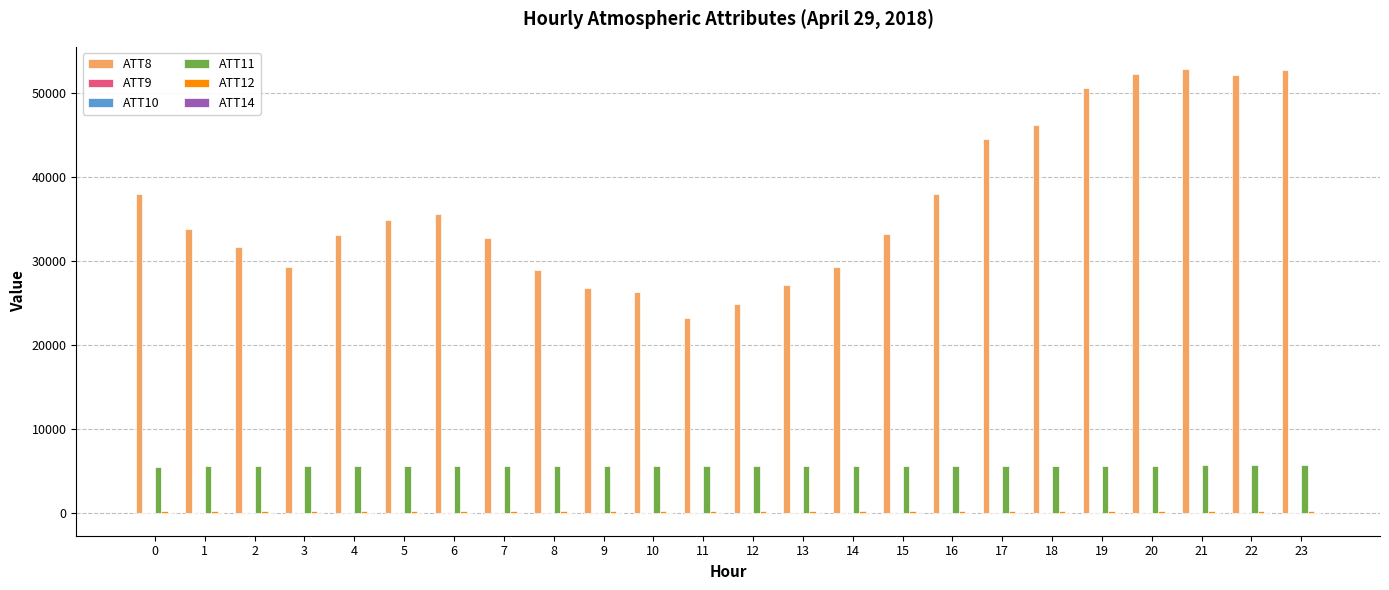

Is it true that ATT11 equals 1704.6 at 19?

False